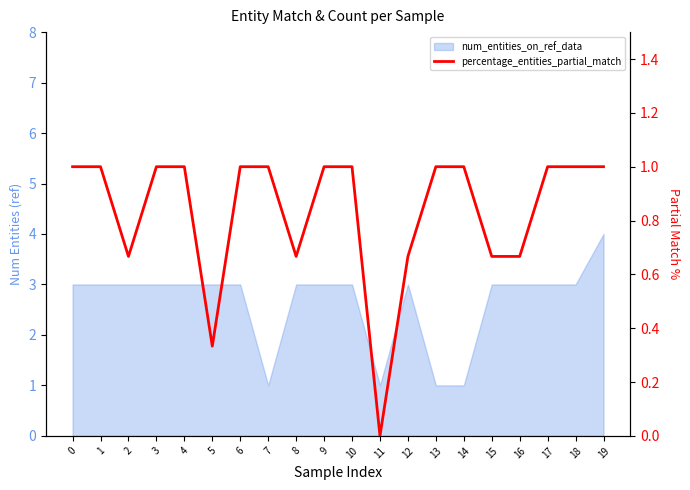

What is the value of the 20th point from the left?

1.0